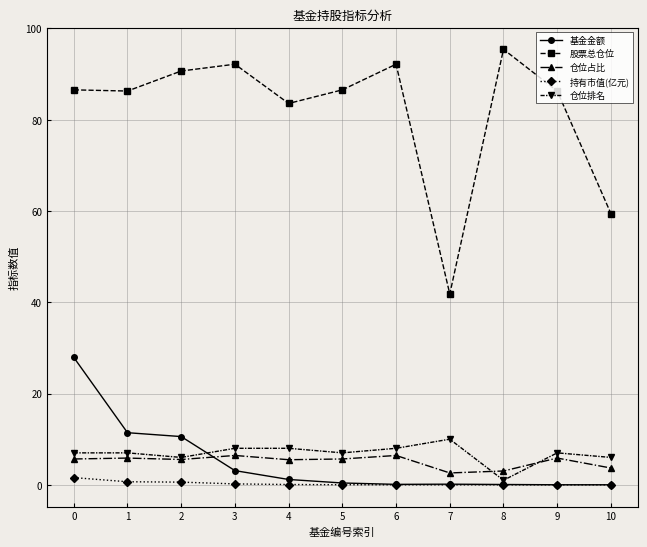

What is the maximum value shown in the chart?

95.4